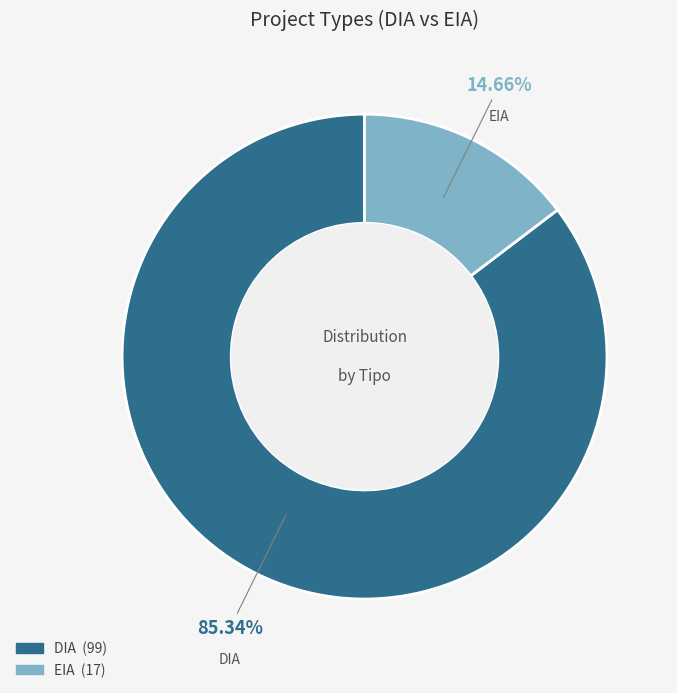

What is the largest slice in the pie chart?

DIA